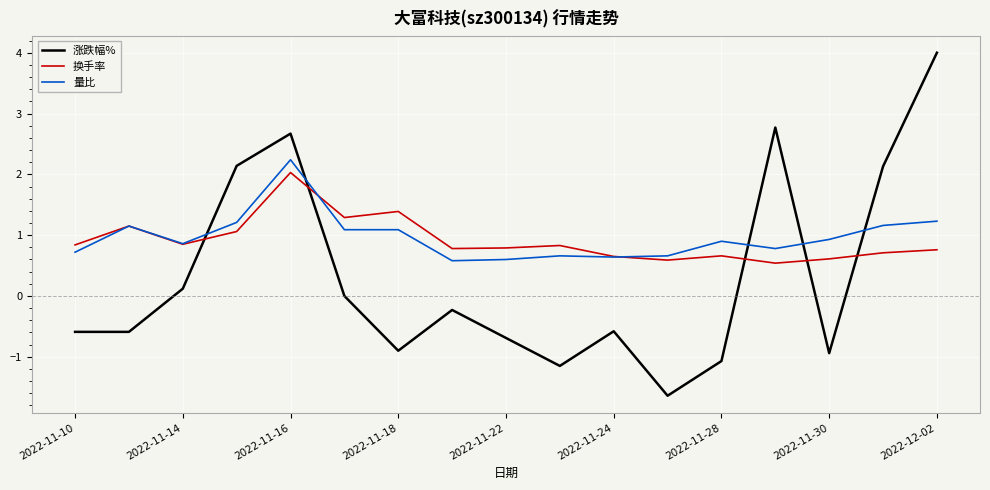

What is the total value across all series at 2022-11-22?

0.7